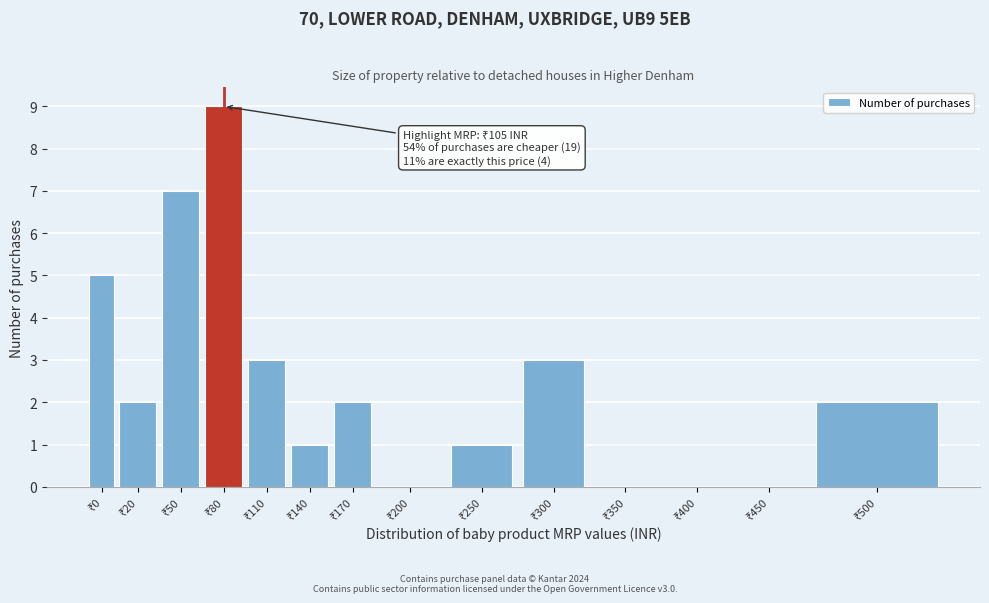

What is the maximum value shown in the chart?

9